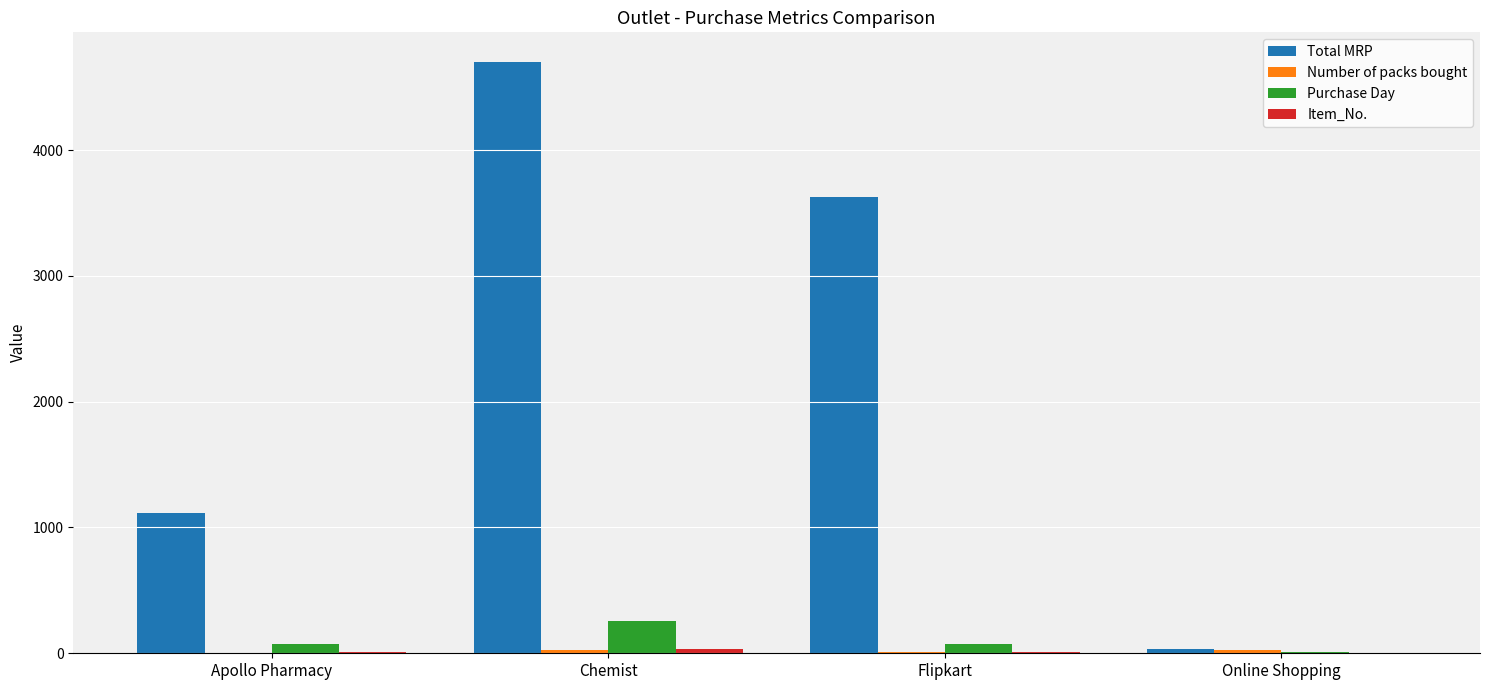

Between Apollo Pharmacy and Online Shopping, which series saw the biggest shift?

Total MRP